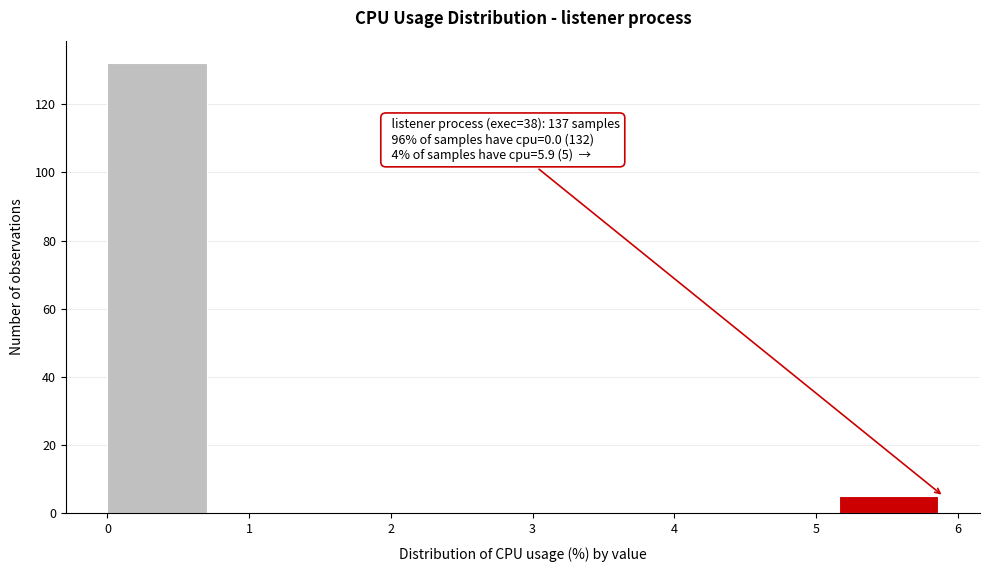

Which range on the x-axis has the tallest bar?

0.0 to 0.7